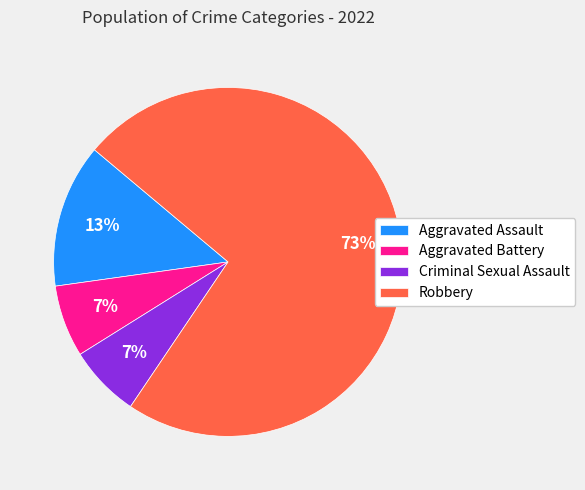

To the nearest percent, what is the average slice percentage?

25%